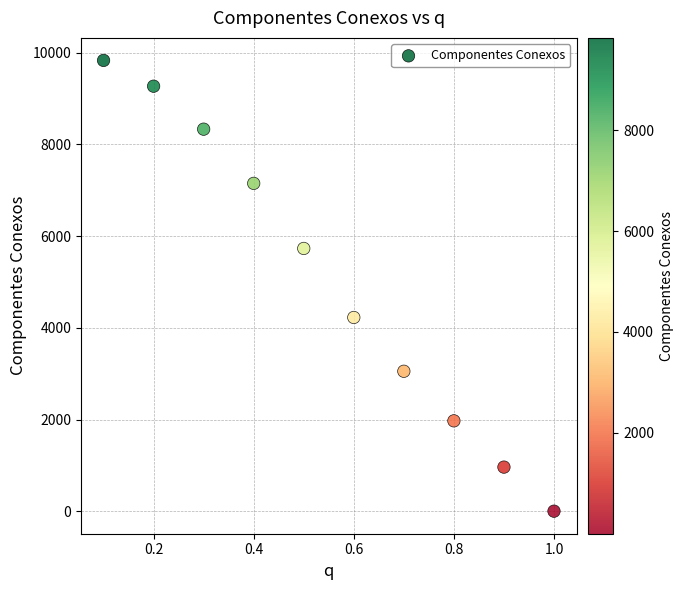

What is the range of Y values (max minus min)?

9829